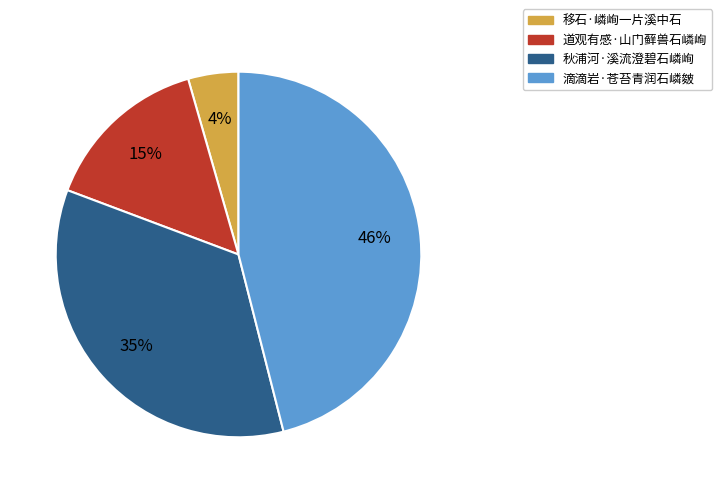

Approximately how many times larger is the value at 滴滴岩·苍苔青润石嶙皴 compared to 秋浦河·溪流澄碧石嶙峋?

1.3